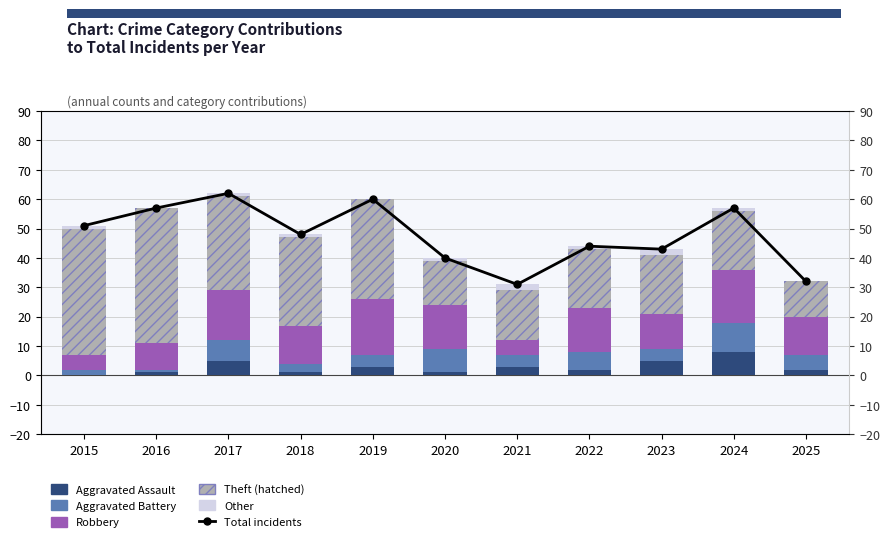

How many data points in Other are less than 1?

3